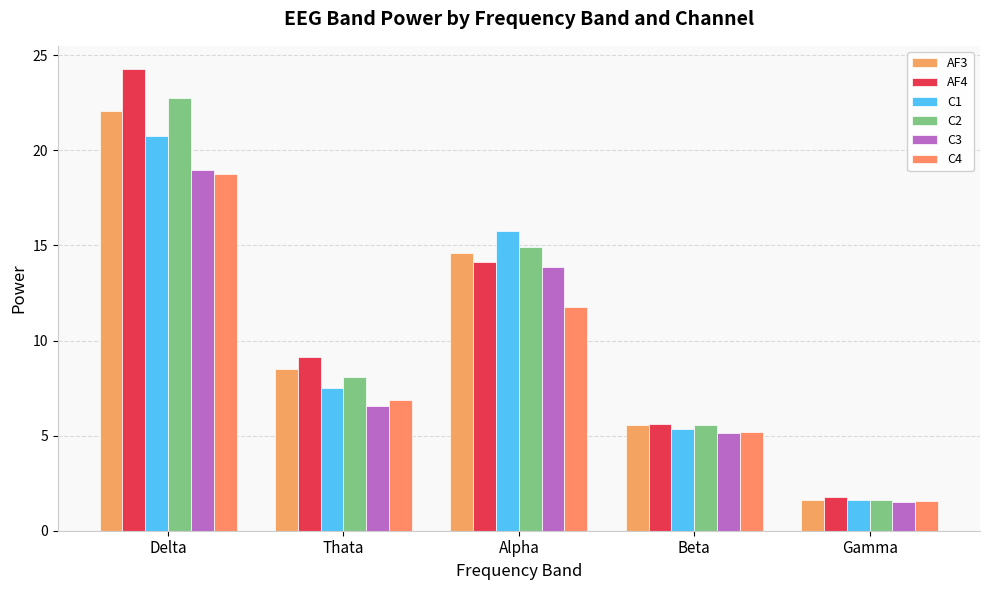

Between Thata and Beta, which series saw the biggest shift?

AF4